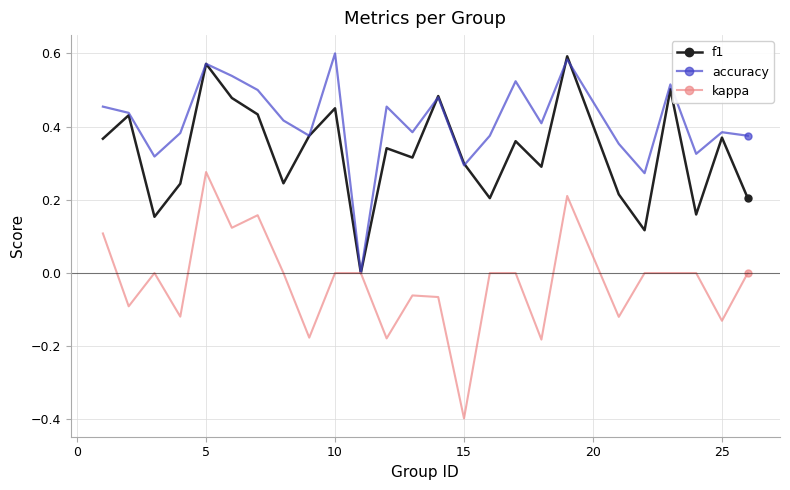

Which series has the widest spread of values?

kappa